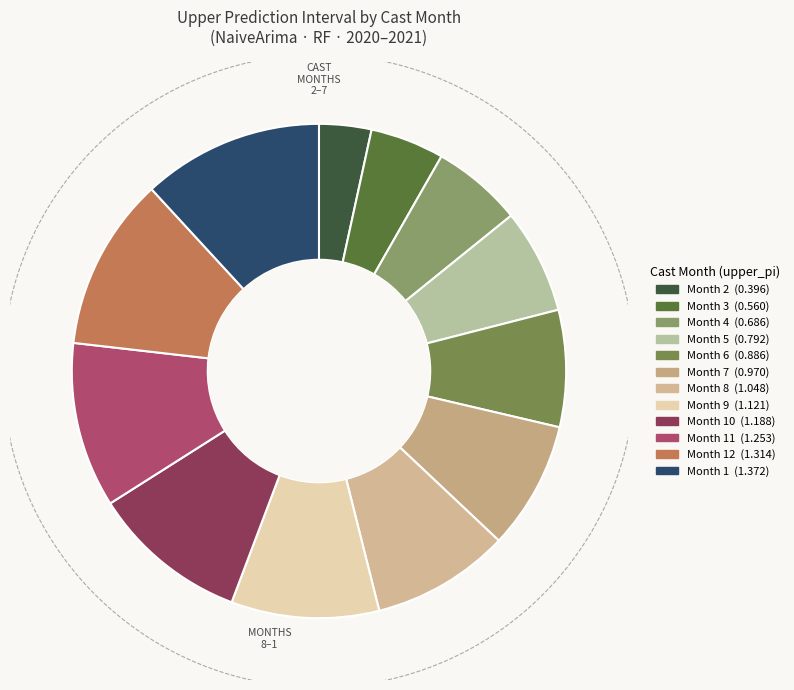

Rank the categories by value from highest to lowest.

1, 12, 11, 10, 9, 8, 7, 6, 5, 4, 3, 2